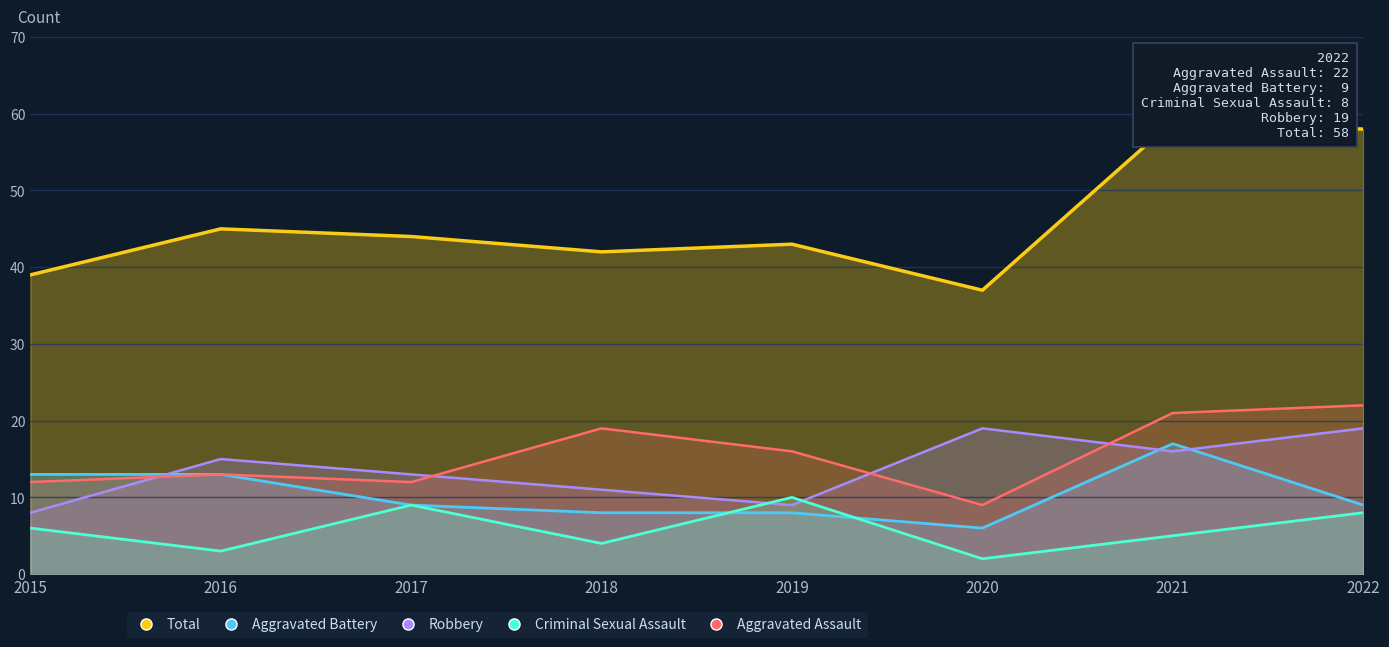

Between 2020 and 2022, which series saw the biggest shift?

Total